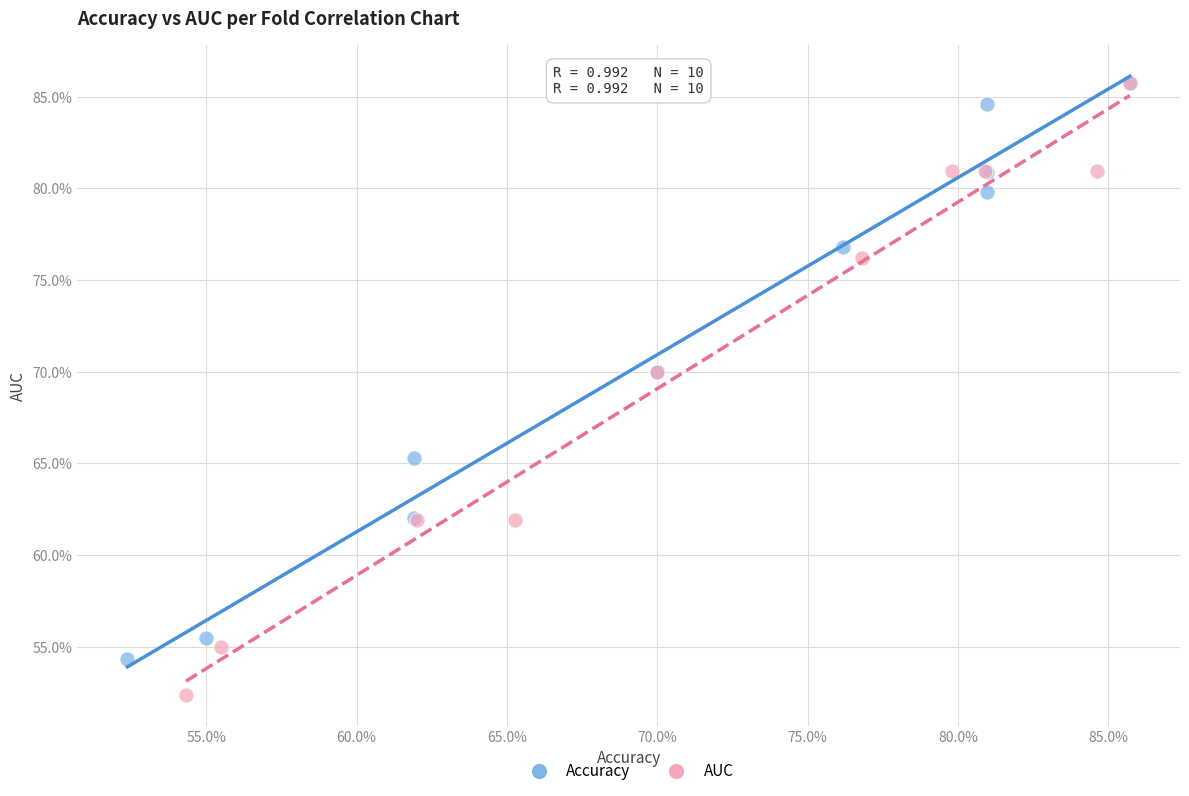

Which series contains the lowest Y value?

AUC